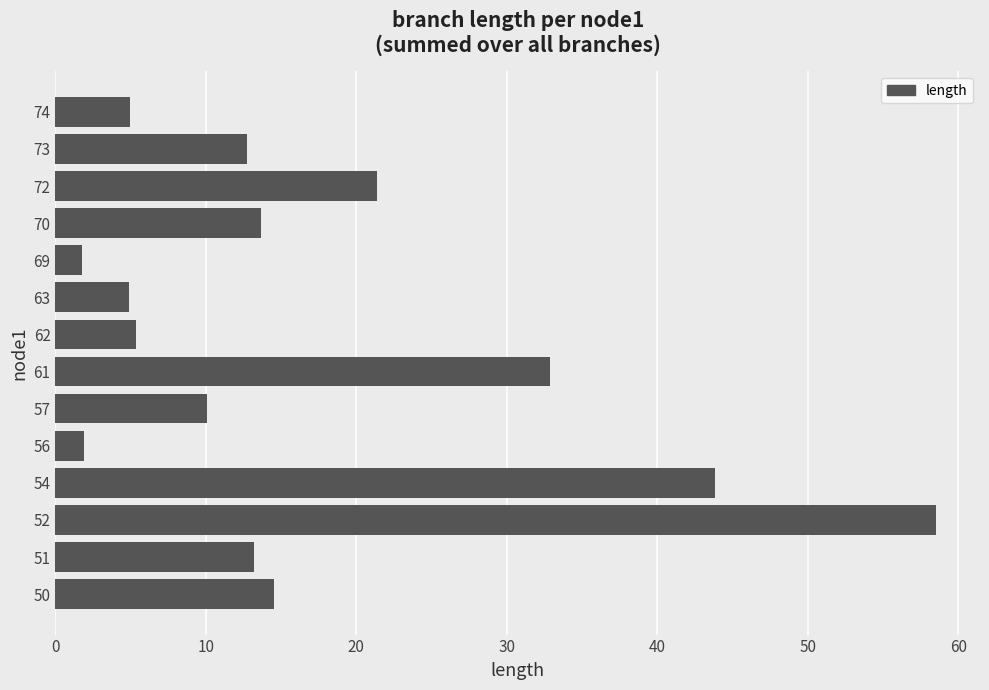

Count the number of data series in this chart.

1